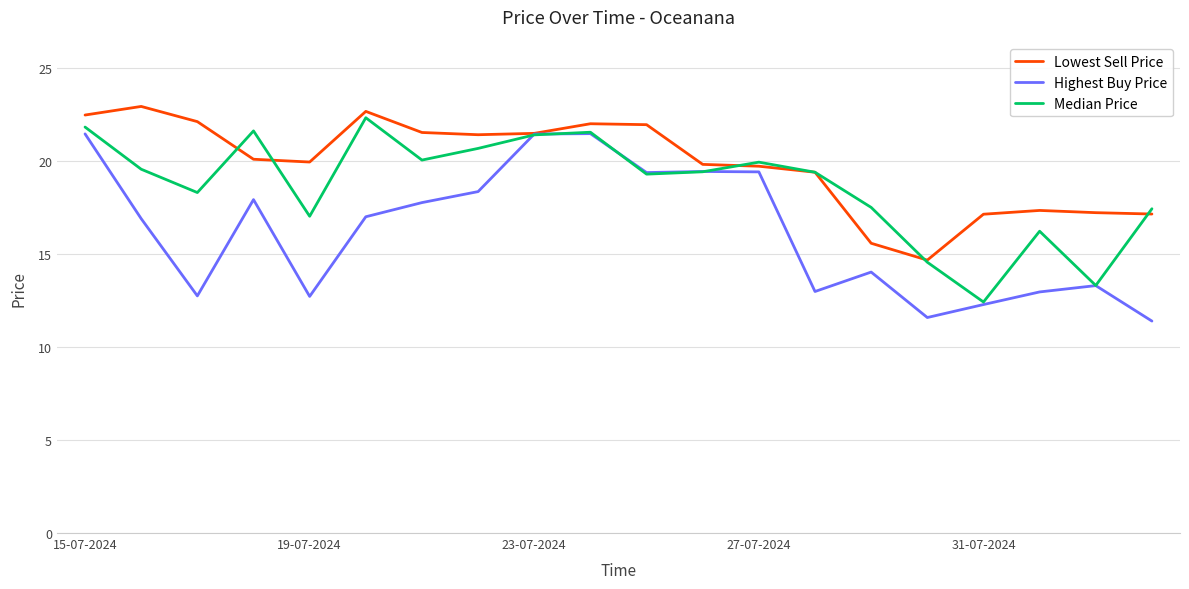

What is the highest value of the Highest Buy Price series?

21.5